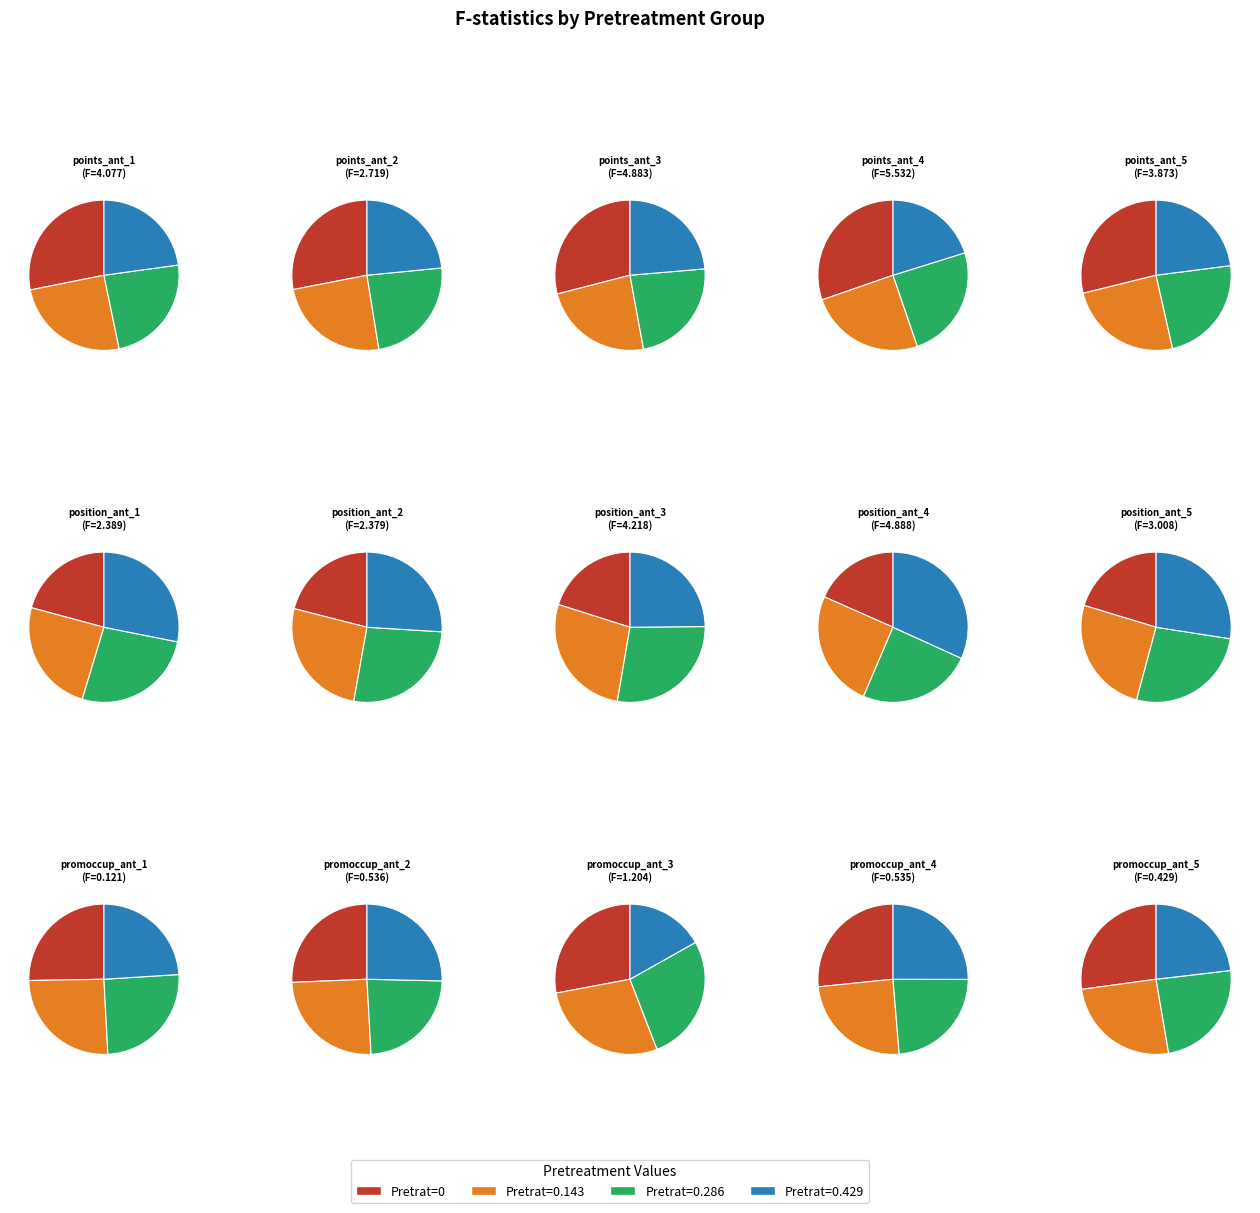

Between promoccup_ant_1 and position_ant_4, which is larger?

position_ant_4